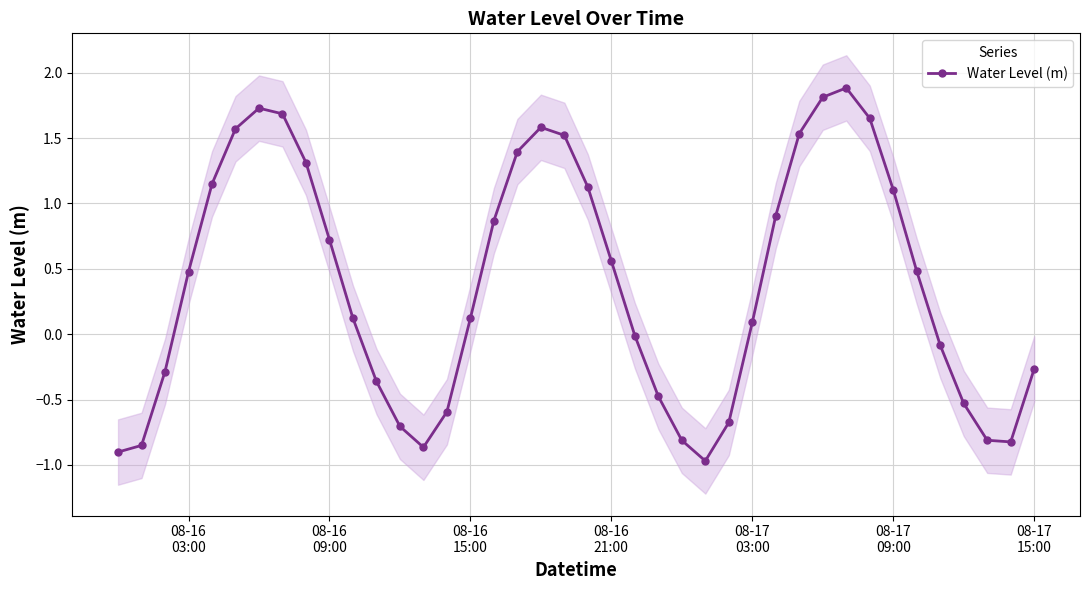

What is the maximum value for Water Level (m)?

1.9